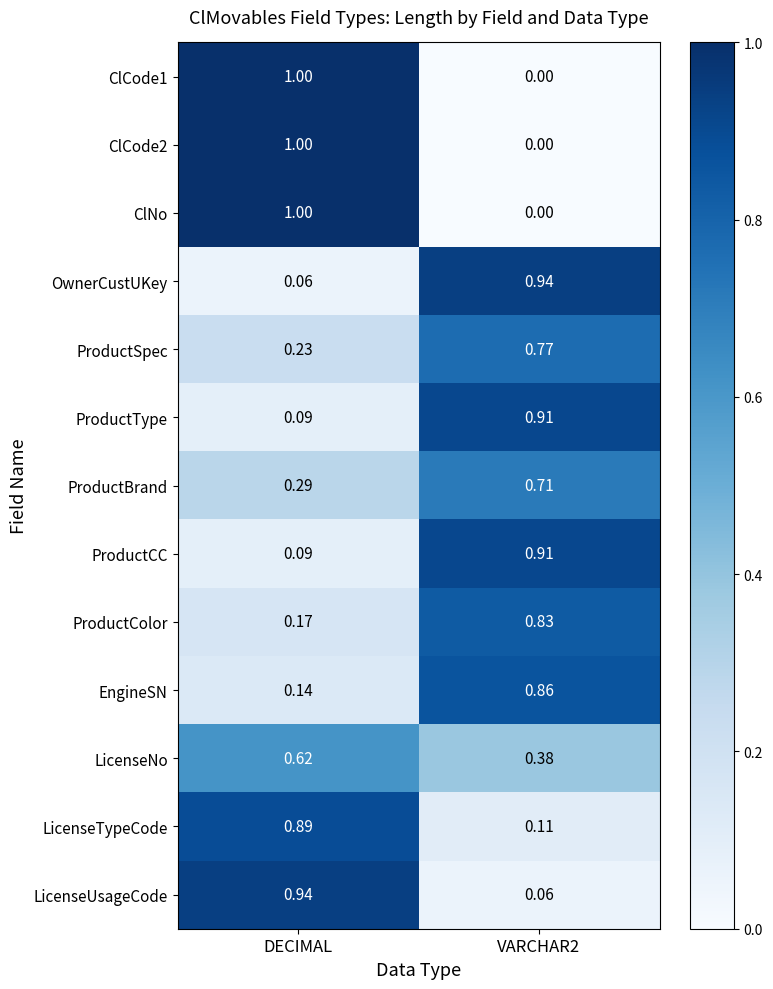

At which category is the sum across all series the highest?

DECIMAL